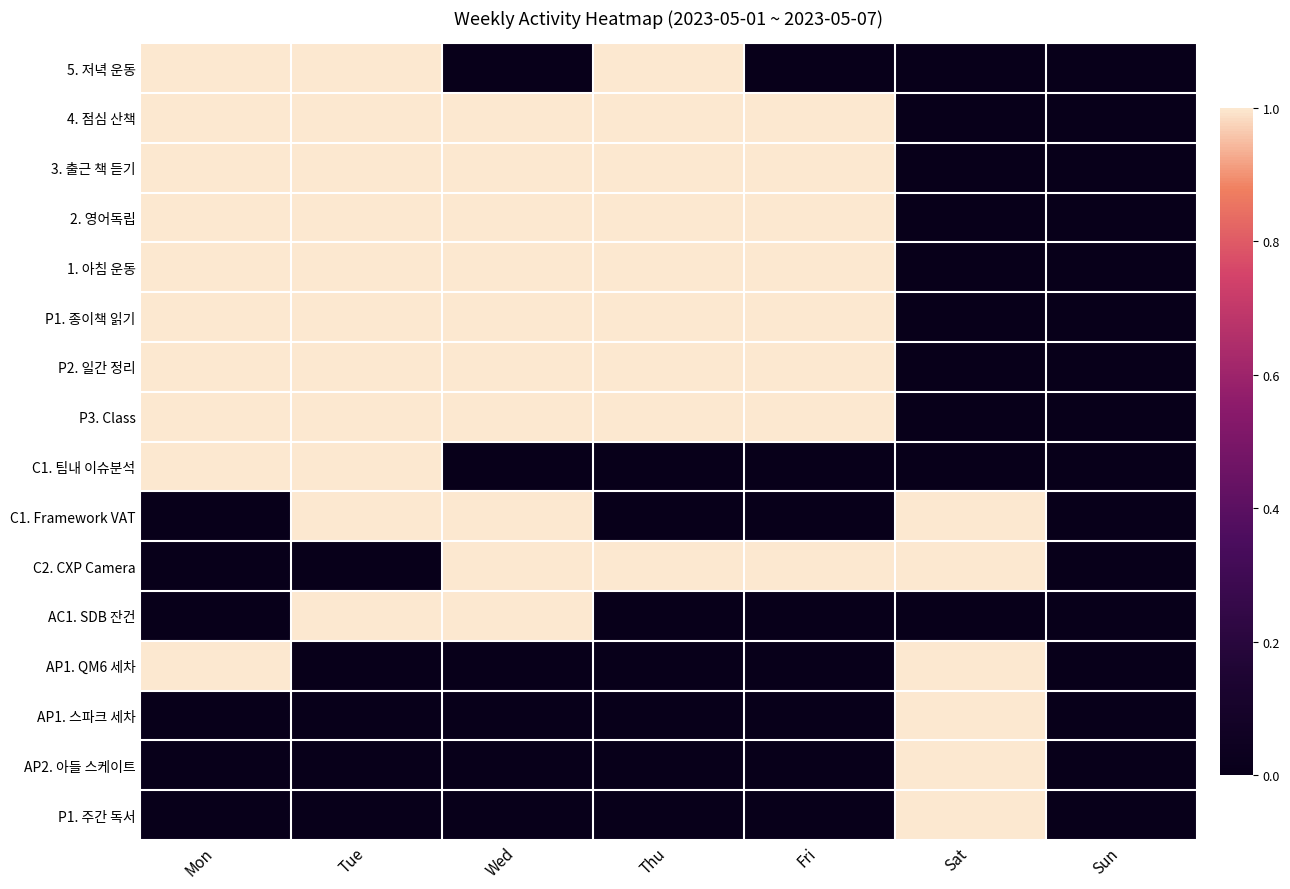

At which category is the sum across all series the highest?

Tue